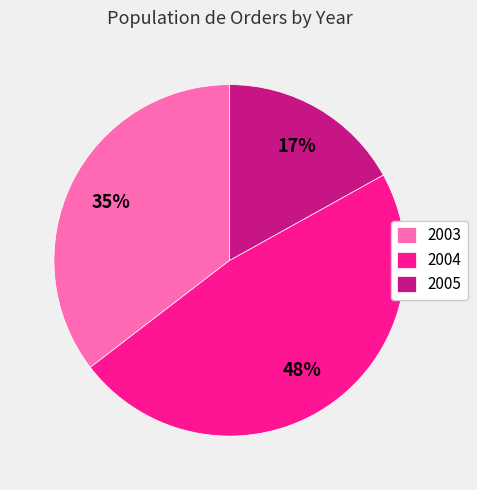

Combined, do 2004 and 2003 account for over 50%?

Yes